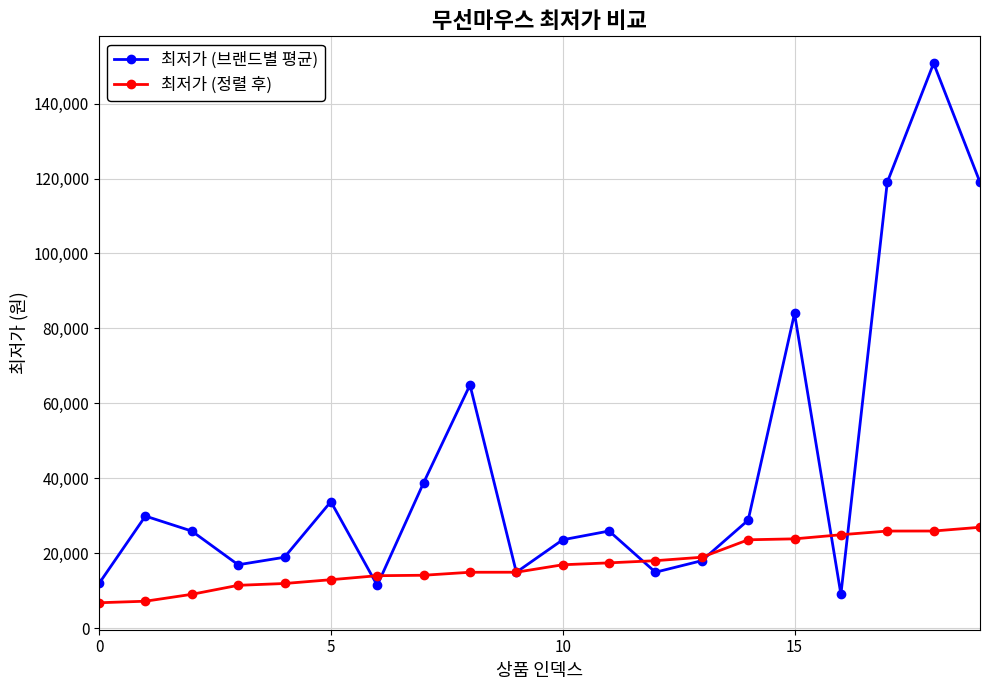

Rank the series by their average value, from highest to lowest.

최저가 (브랜드별 평균), 최저가 (정렬 후)